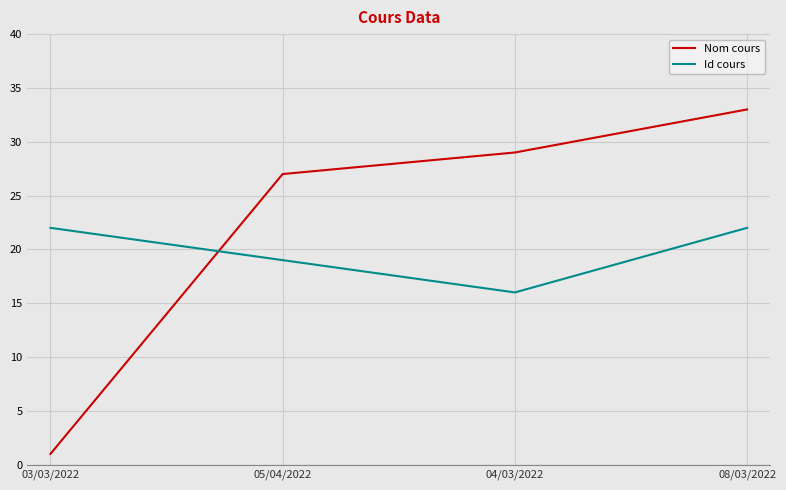

What is the spread (max minus min) of values at 03/03/2022?

21